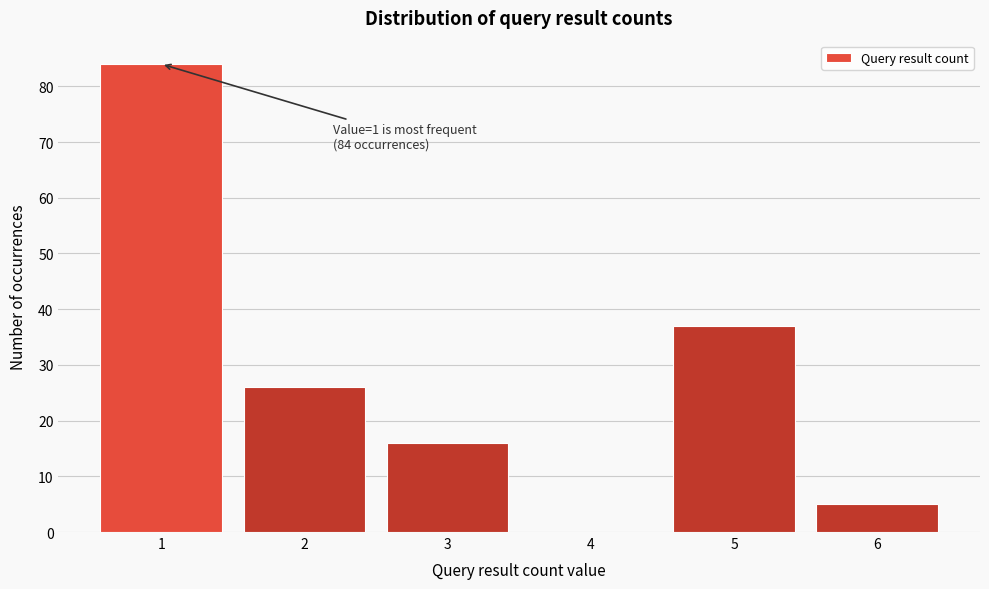

Reading right to left, extract all data points from this chart.

6=5	5=37	4=0	3=16	2=26	1=84